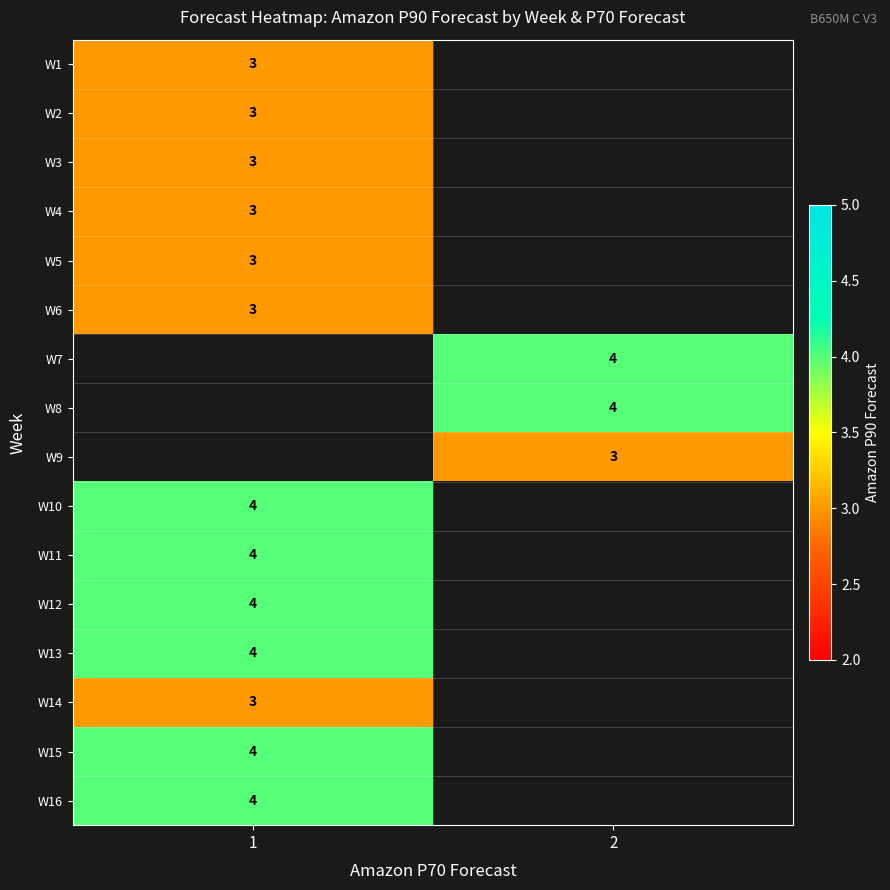

Is it true that W13 equals 4 at 1?

True